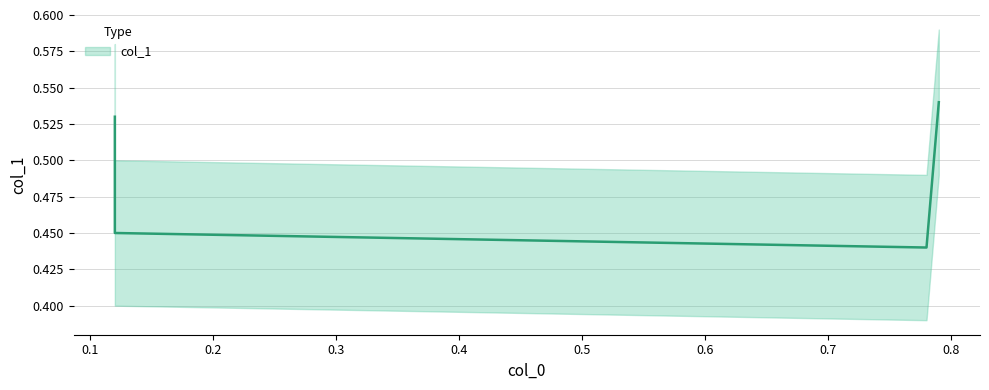

Which category has the lowest value across all series?

0.78